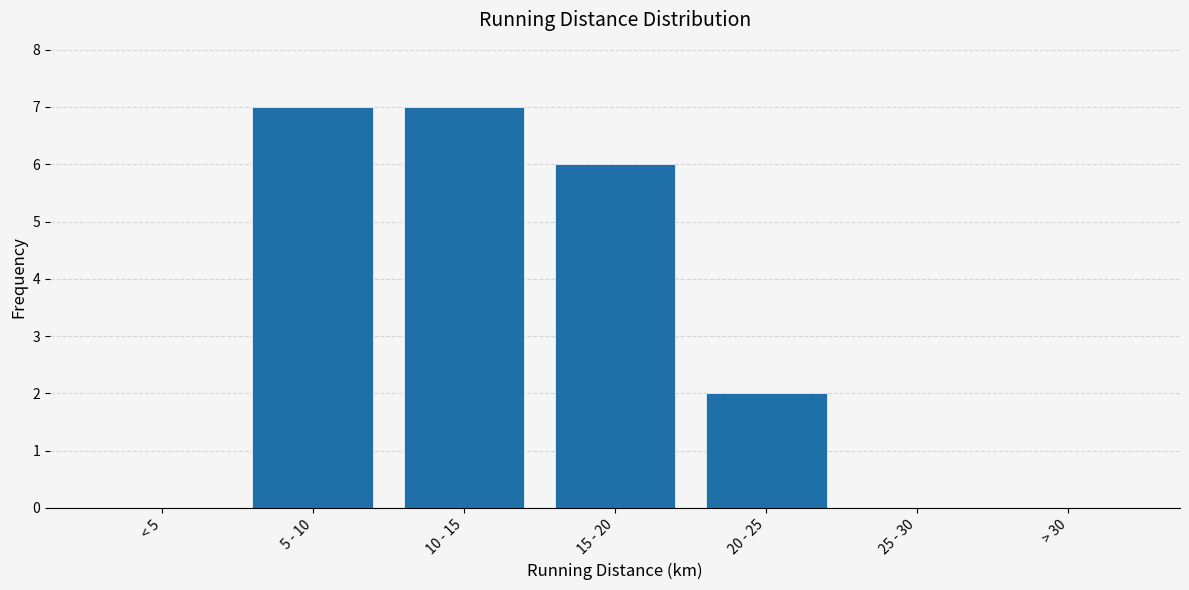

Reading right to left, what are all the values shown in this chart?

> 30=0	25 - 30=0	20 - 25=2	15 - 20=6	10 - 15=7	5 - 10=7	< 5=0